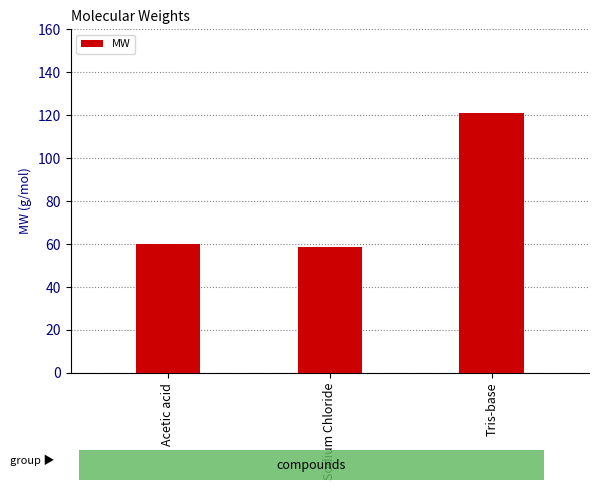

What is the label of the 2nd bar from the left?

Sodium Chloride